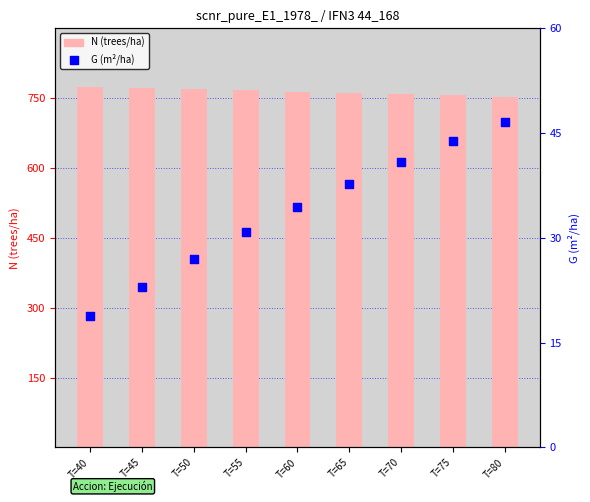

What are all the series names shown in the legend?

N (trees/ha), G (m²/ha)